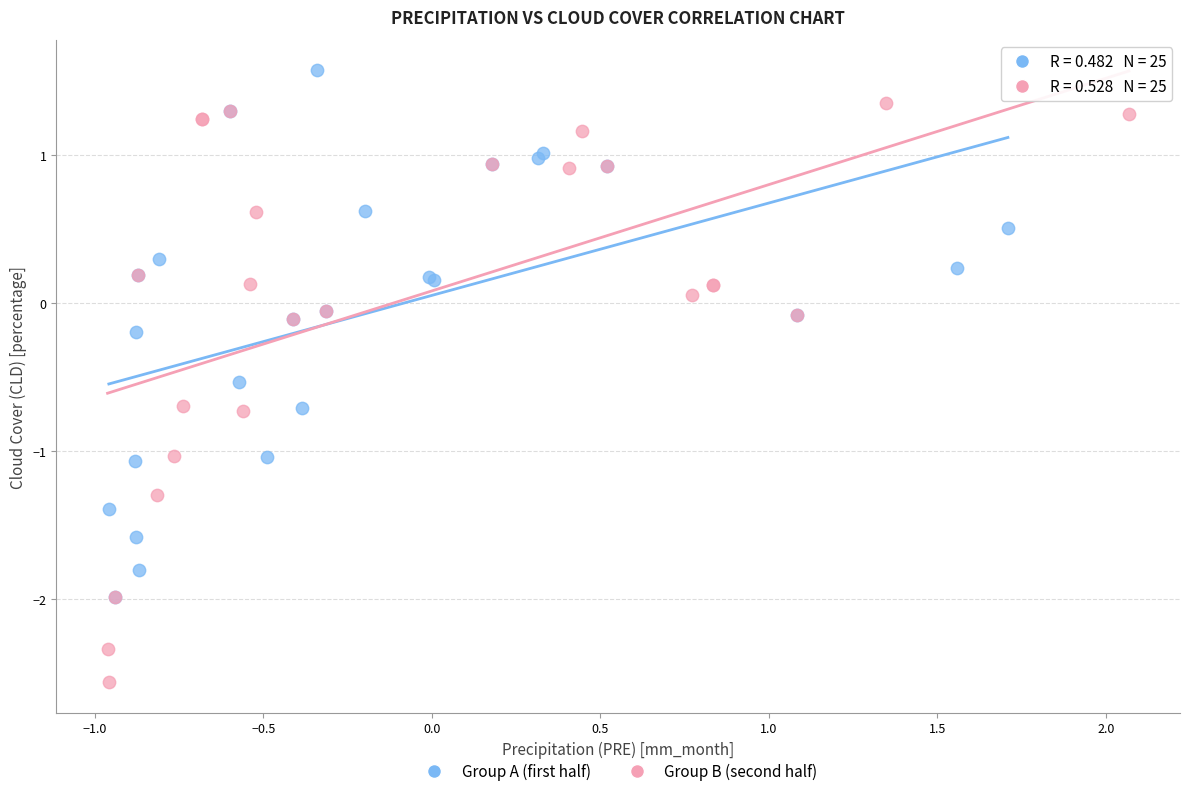

Which series has the widest spread of Y values?

Group B (second half)